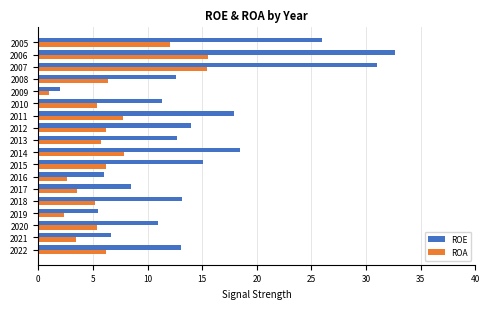

How many data points in ROA are above 6?

9